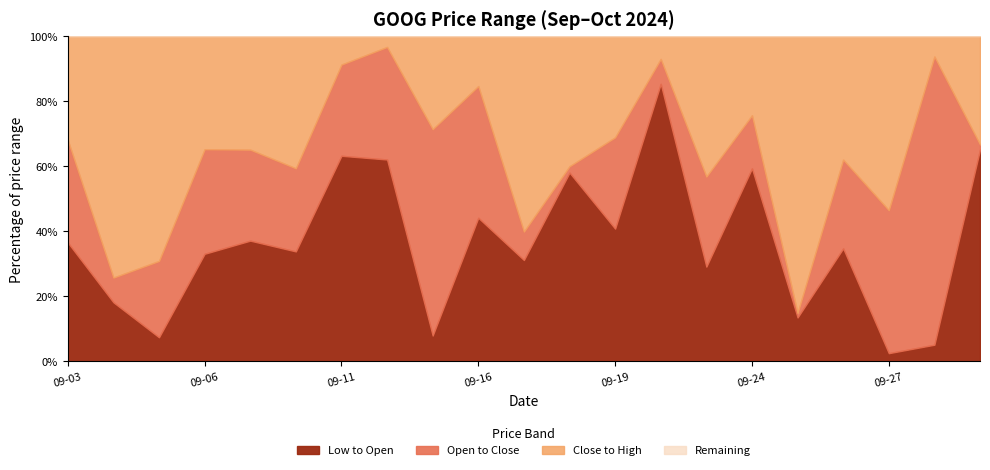

What is the spread (max minus min) of values at 2024-09-30?

2.7